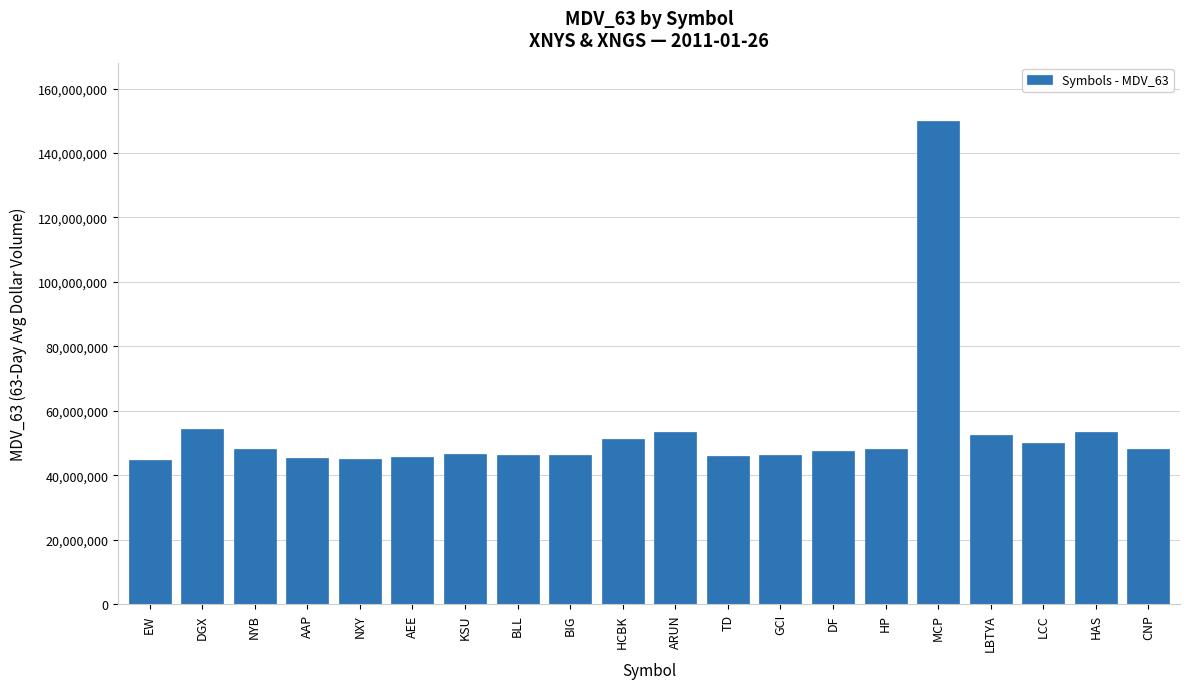

Where does the data first go above 48130240?

DGX